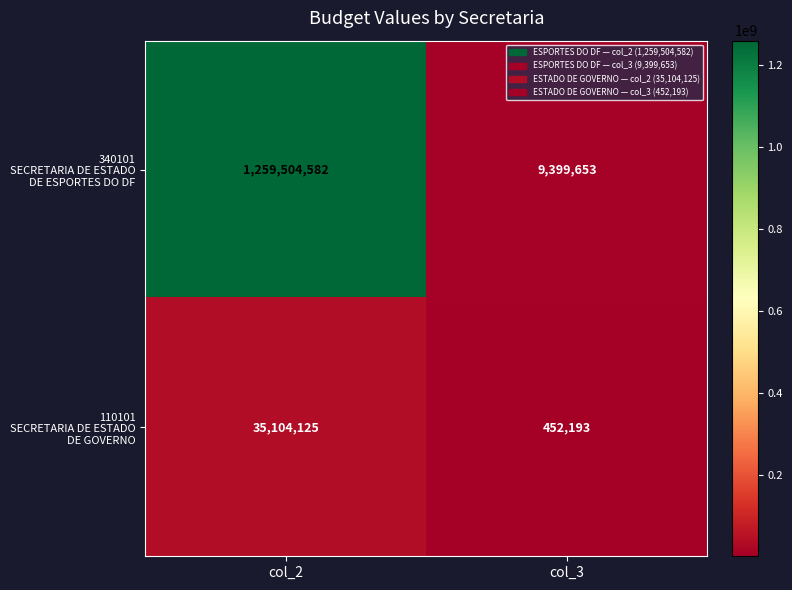

What is the spread (max minus min) of values at col_3?

8947460